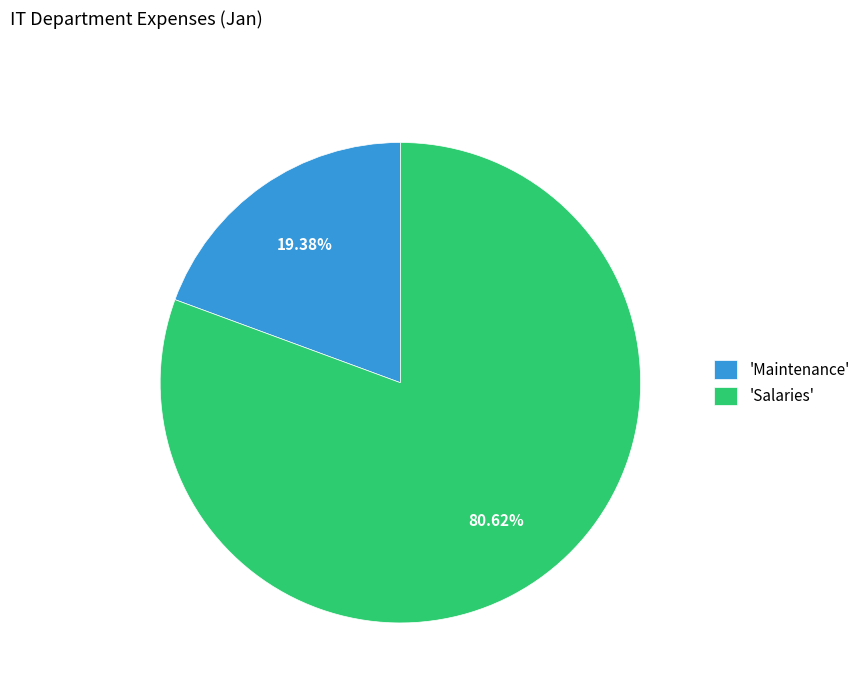

How many slices are in this pie chart?

2